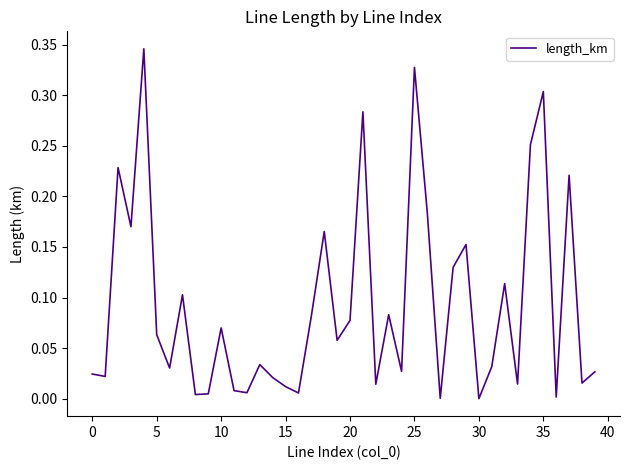

What is the difference between the maximum and minimum values?

0.3